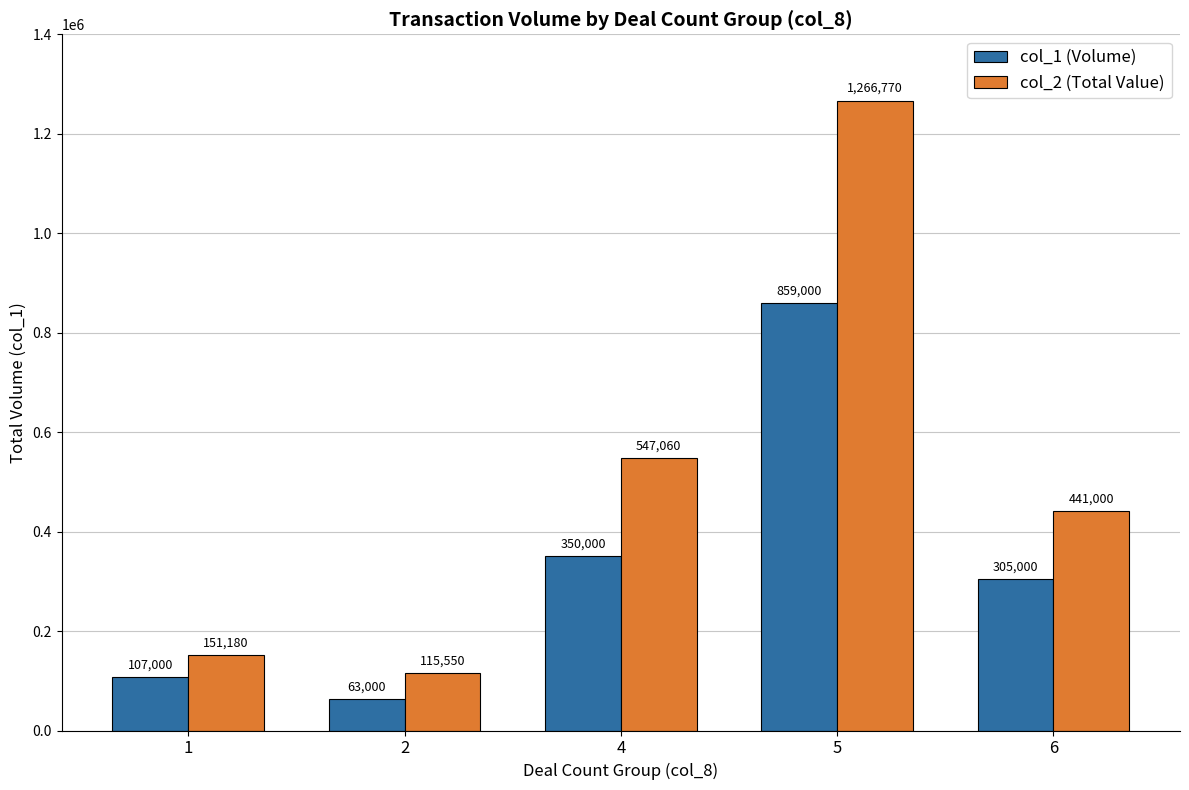

What is the spread (max minus min) of values at 5?

407770